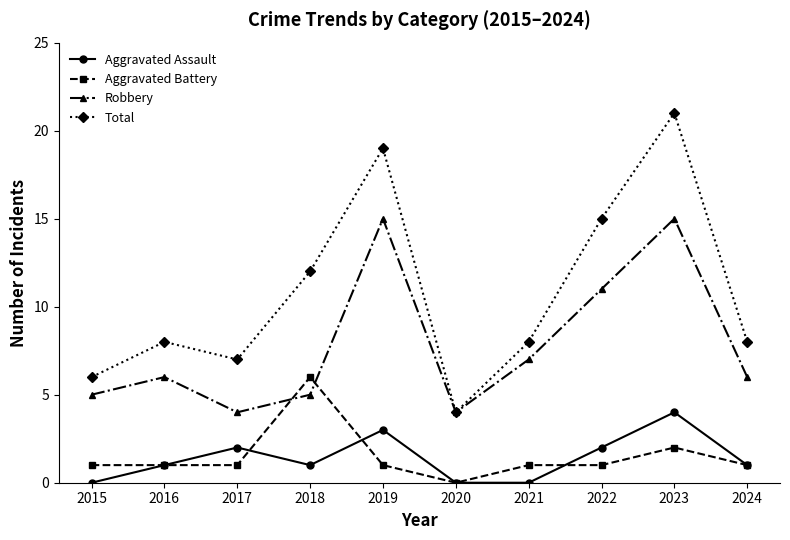

Which series has the largest total across all categories?

Total